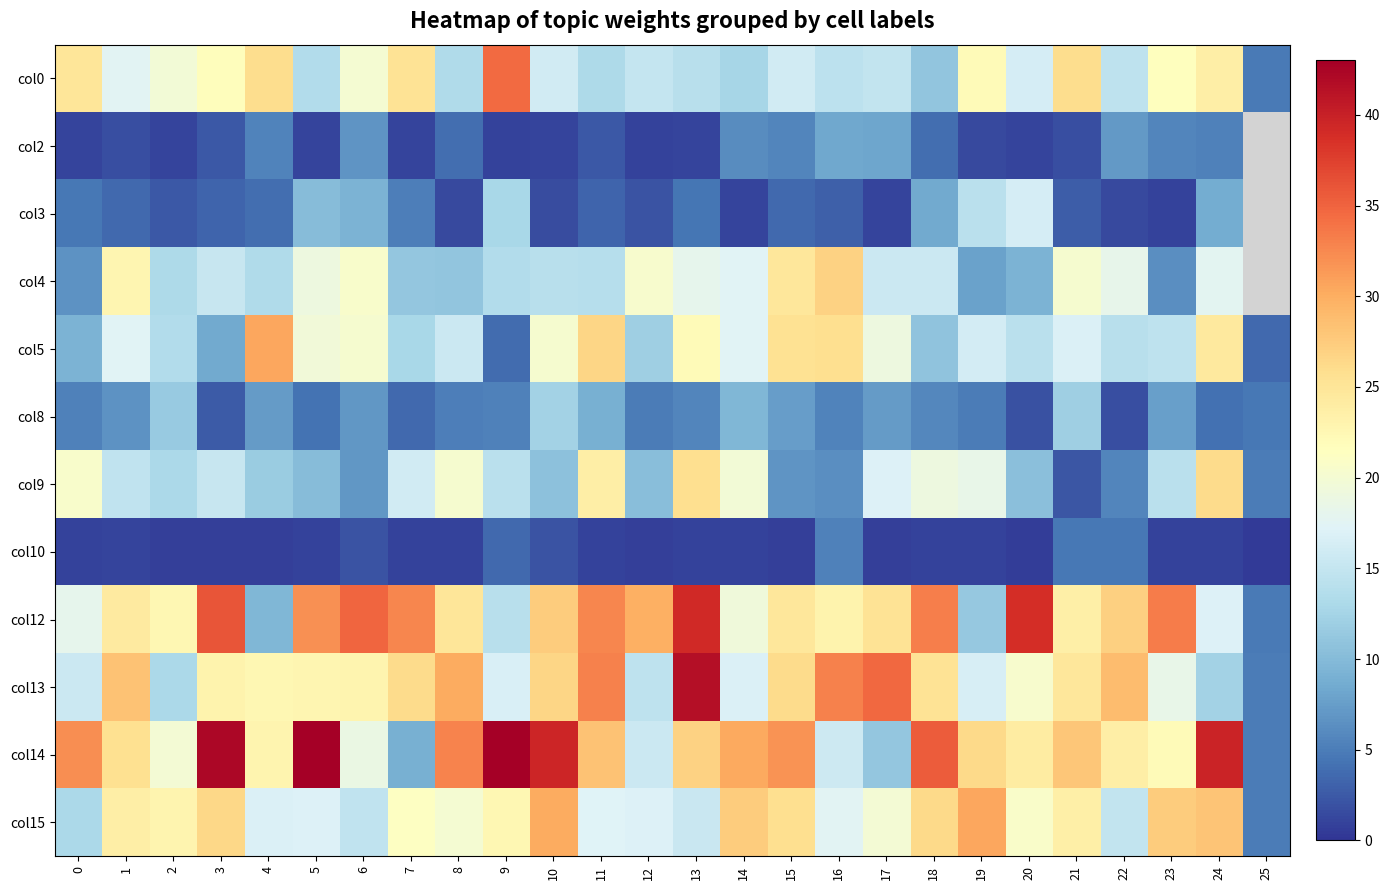

How many data points does each series have?

26